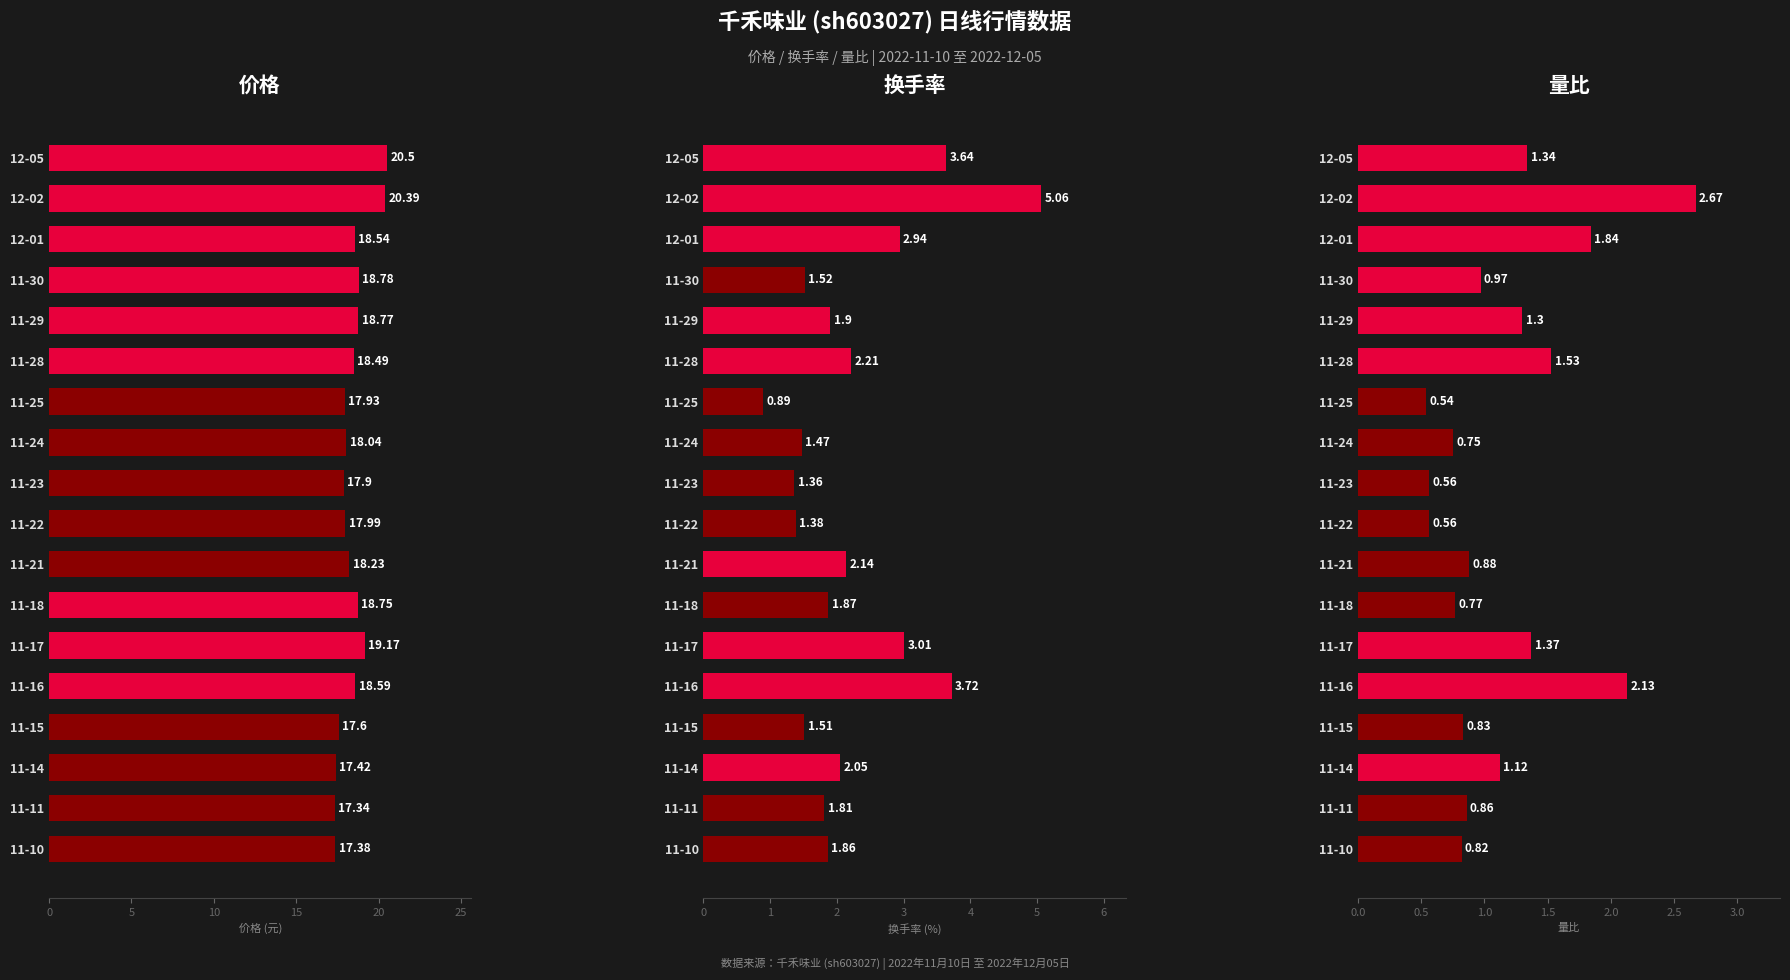

Which series has the largest range (max minus min)?

换手率